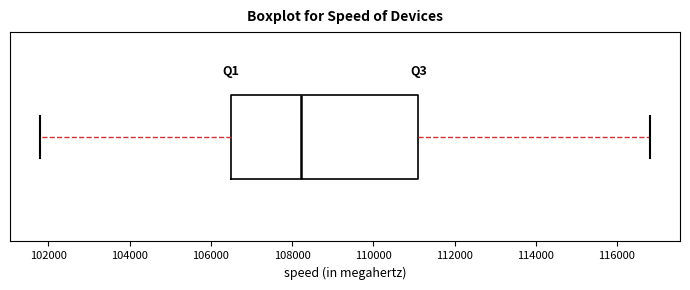

Read this box plot against the x-axis: the position of the median line, the range covered by the box, and the ends of both whiskers. The values are not printed on the chart, so give them approximately, as read against the axis.

median 108200, box 106400 to 111200, whiskers 101800 to 116800